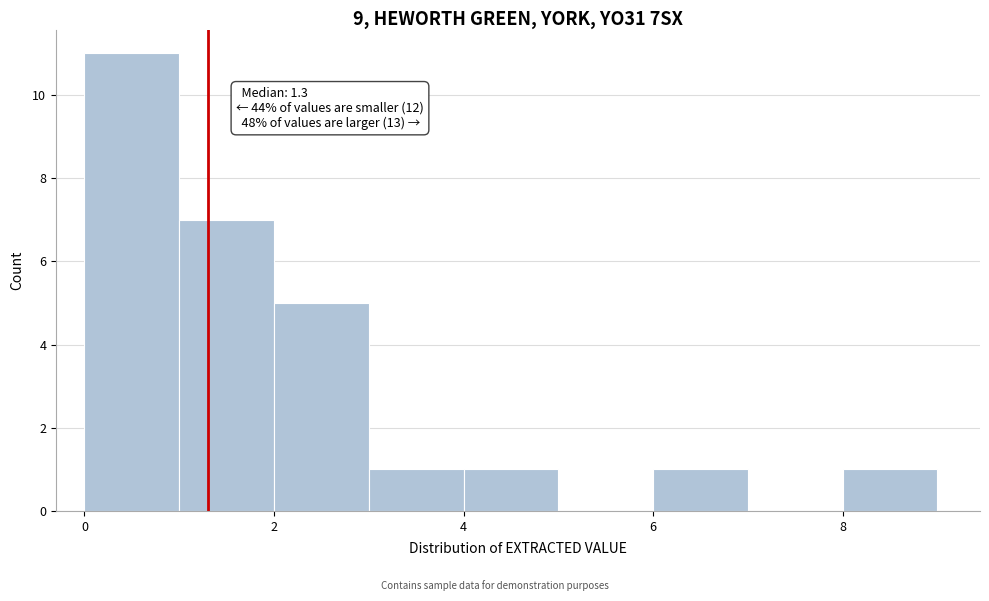

Over which range of the x-axis is the bar tallest?

0 to 1